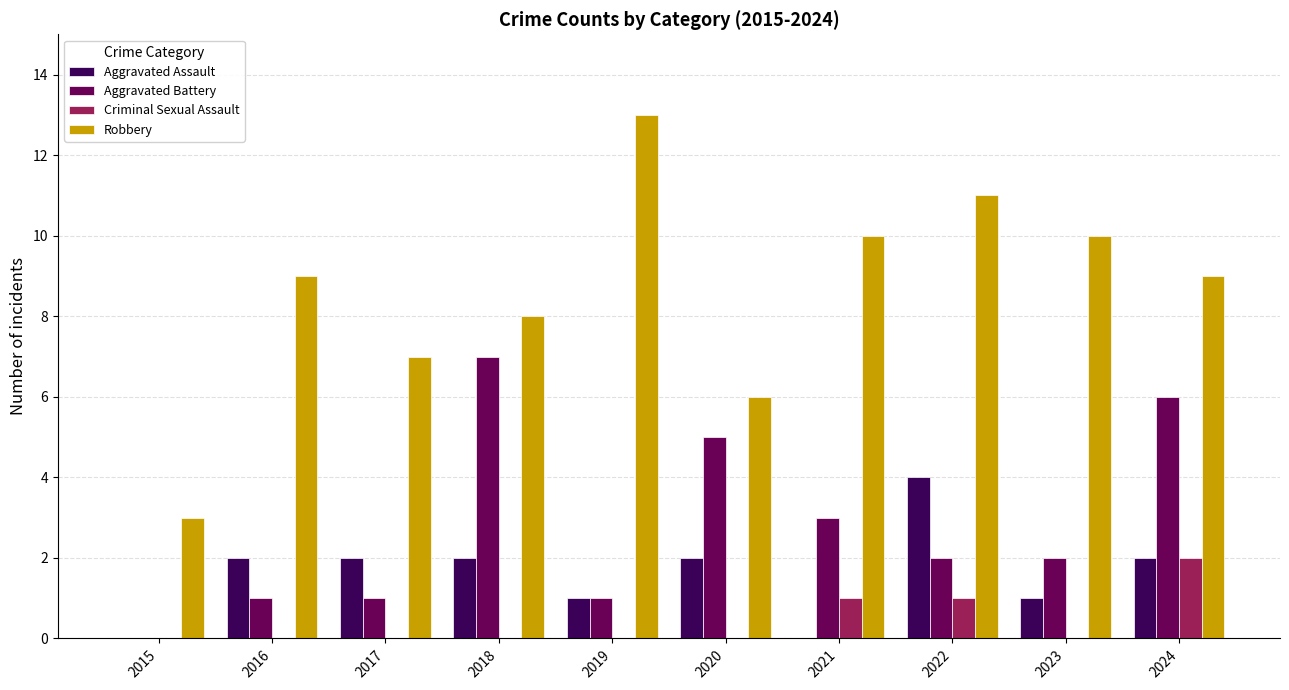

What is the greatest value displayed?

13